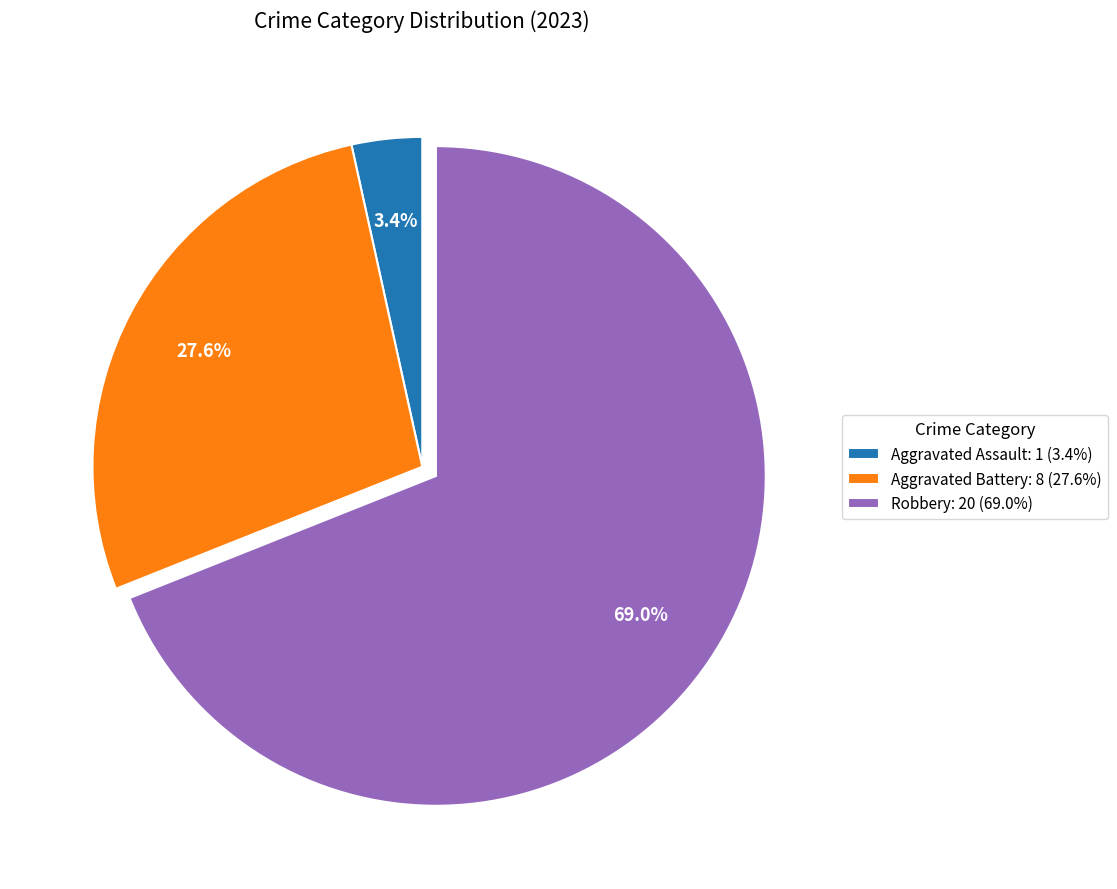

How many segments does this pie chart have?

3